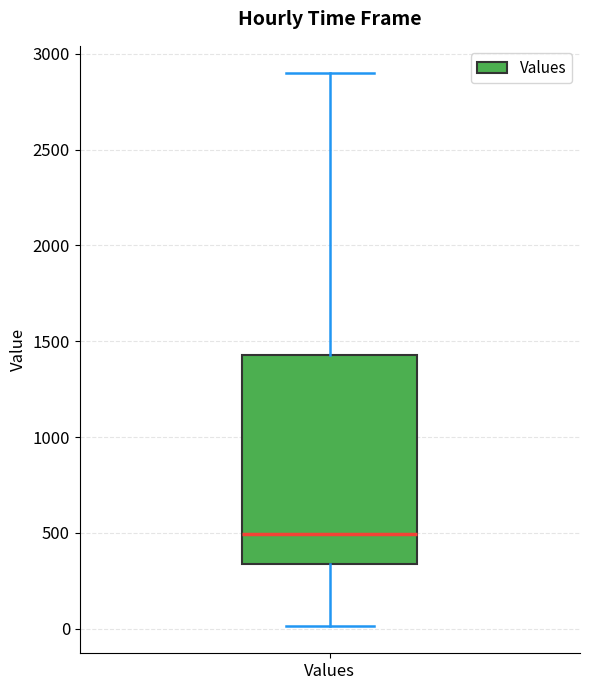

Read this box plot against the y-axis: the position of the median line, the range covered by the box, and the ends of both whiskers. The values are not printed on the chart, so give them approximately, as read against the axis.

median 500, box 350 to 1450, whiskers 0 to 2900